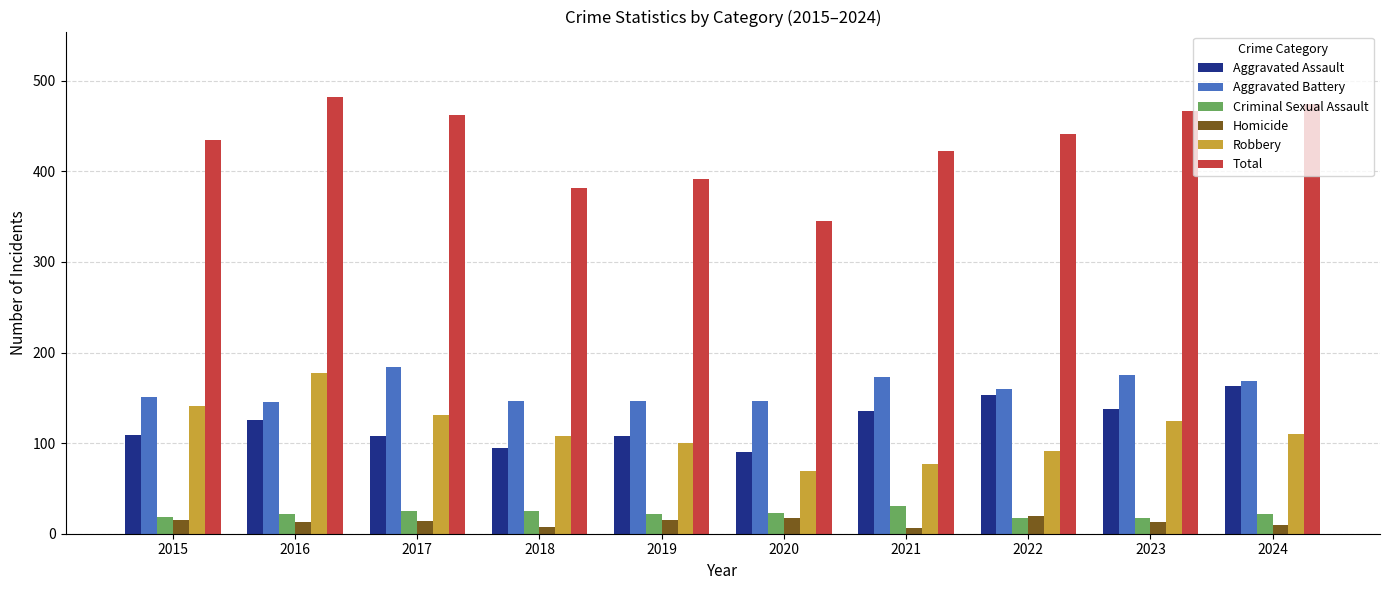

The Aggravated Assault series shows 212 at 2024. True or false?

False